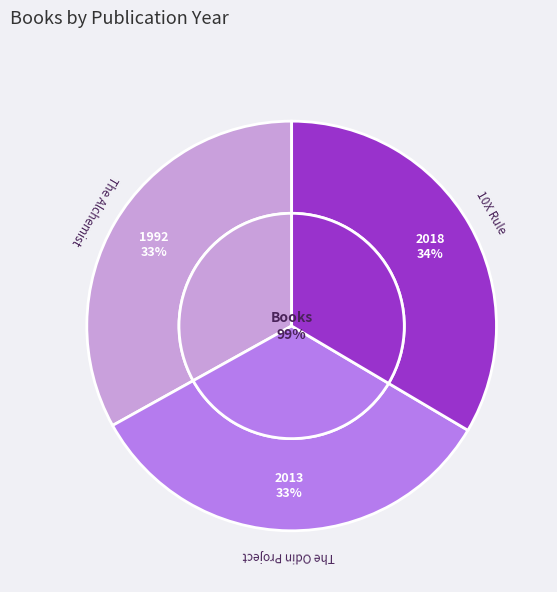

What is the total percentage of The Odin Project and 10X Rule?

66.9%